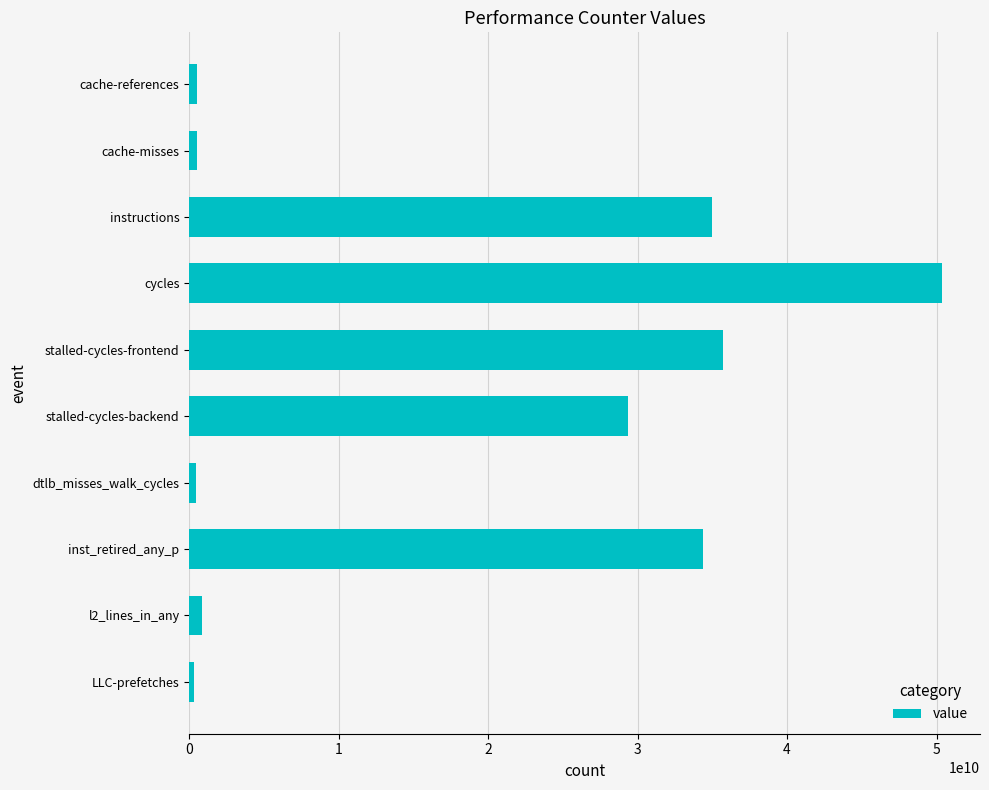

What is the difference between the second highest and minimum values?

35405346967